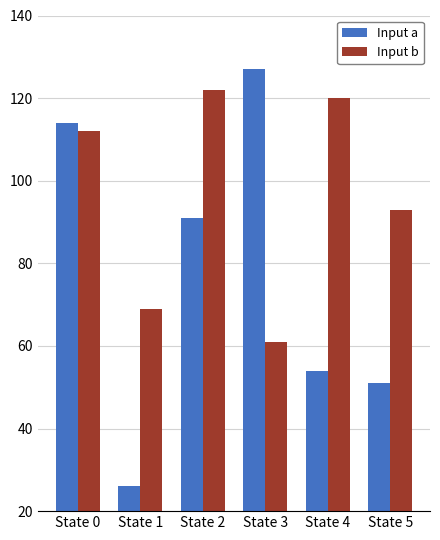

The value of Input a at State 5 is 74. True or false?

False